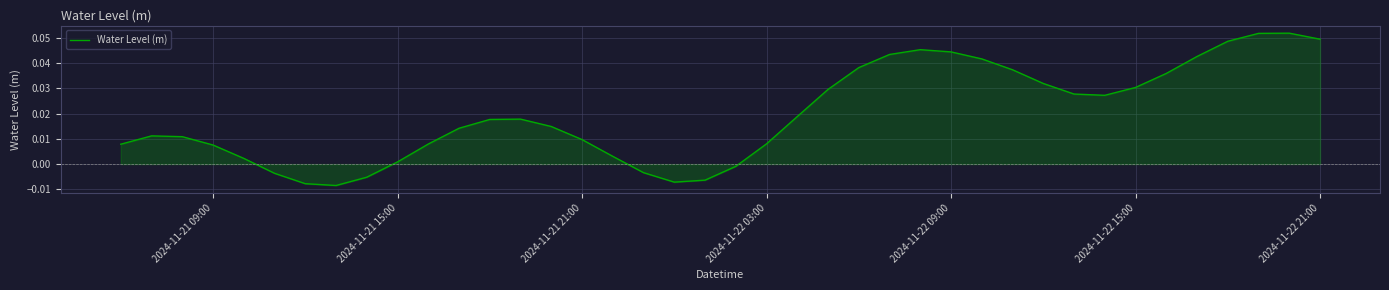

What is the maximum value shown in the chart?

0.1